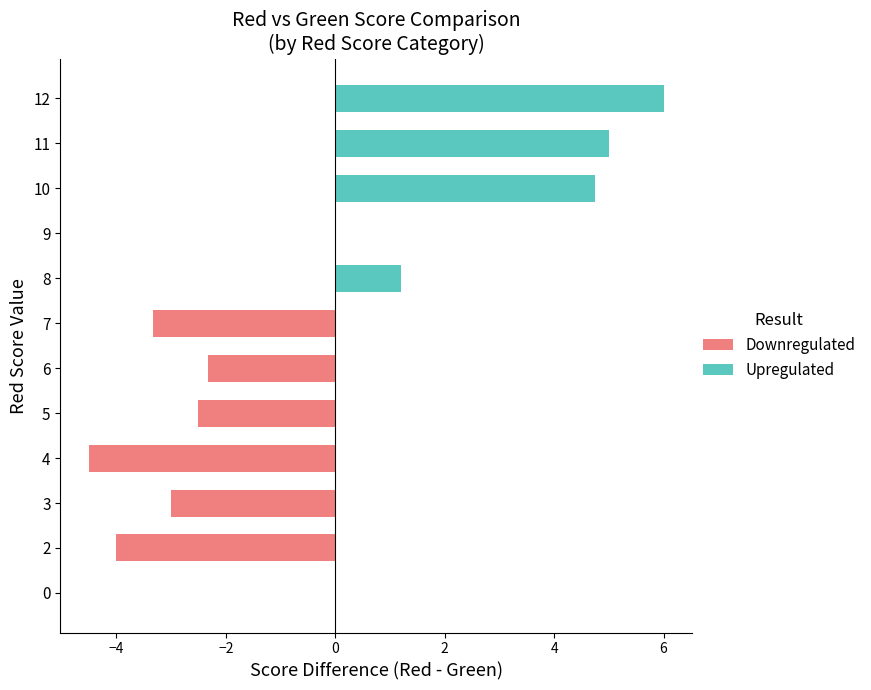

What is the sum of all Downregulated values?

-19.7